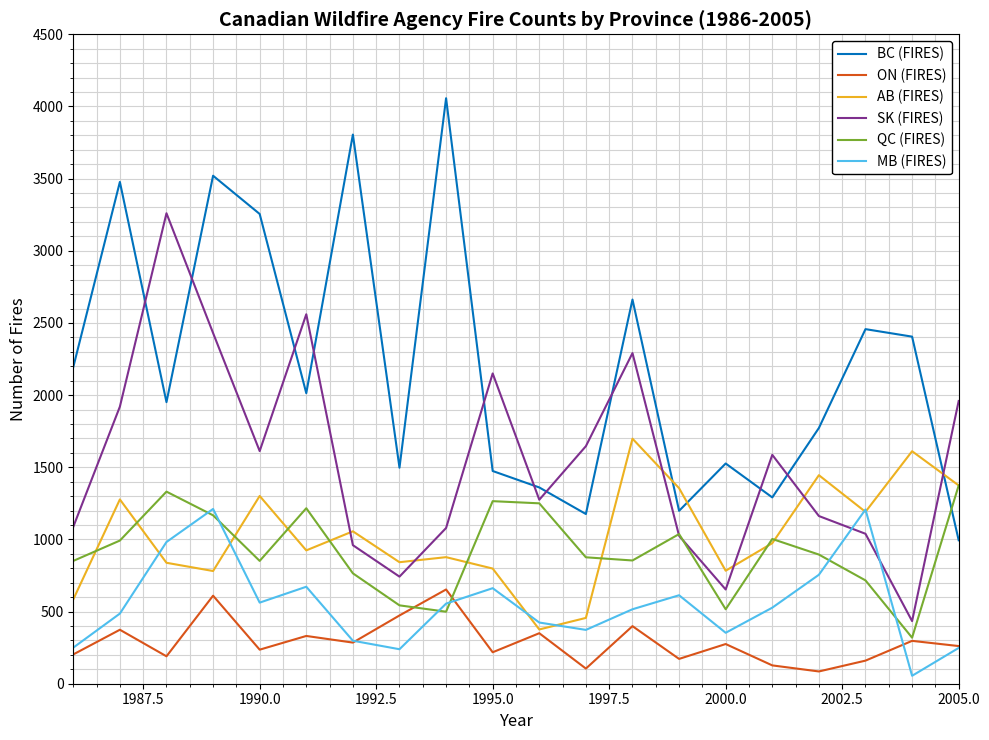

List the series in order of their peak value, highest first.

BC (FIRES), SK (FIRES), AB (FIRES), QC (FIRES), MB (FIRES), ON (FIRES)